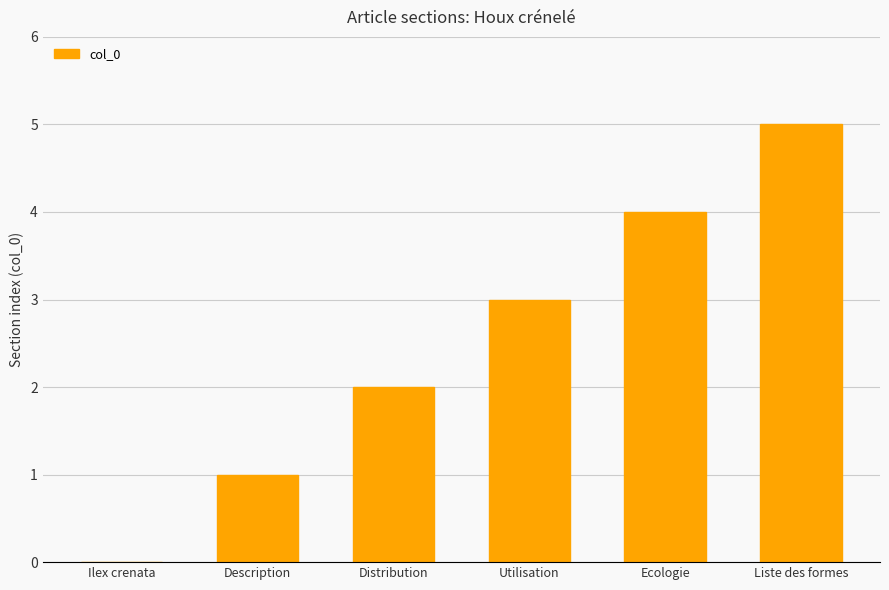

The value at Distribution is 2. True or false?

True